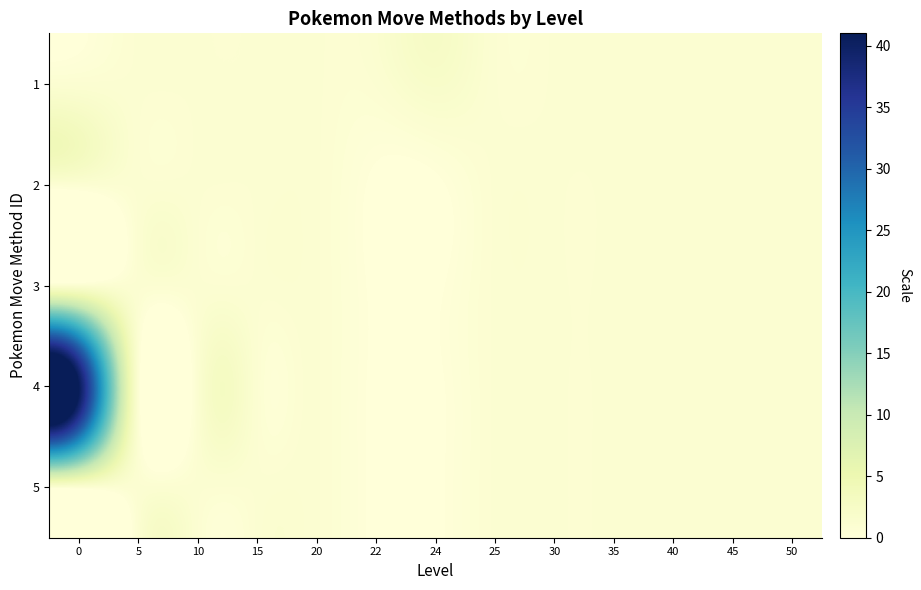

Reading right to left, transcribe all the data shown in this chart.

1: 50=1	45=1	40=1	35=1	30=1	25=1	24=2	22=1	20=1	15=1	10=1	5=1	0=1
2: 50=1	45=1	40=1	35=1	30=1	25=1	24=0	22=0	20=1	15=1	10=1	5=1	0=1
3: 50=1	45=1	40=1	35=1	30=1	25=1	24=0	22=0	20=1	15=1	10=1	5=1	0=1
4: 50=1	45=1	40=1	35=1	30=1	25=1	24=0	22=0	20=1	15=1	10=1	5=1	0=41
5: 50=1	45=1	40=1	35=1	30=1	25=1	24=0	22=0	20=1	15=1	10=1	5=1	0=1